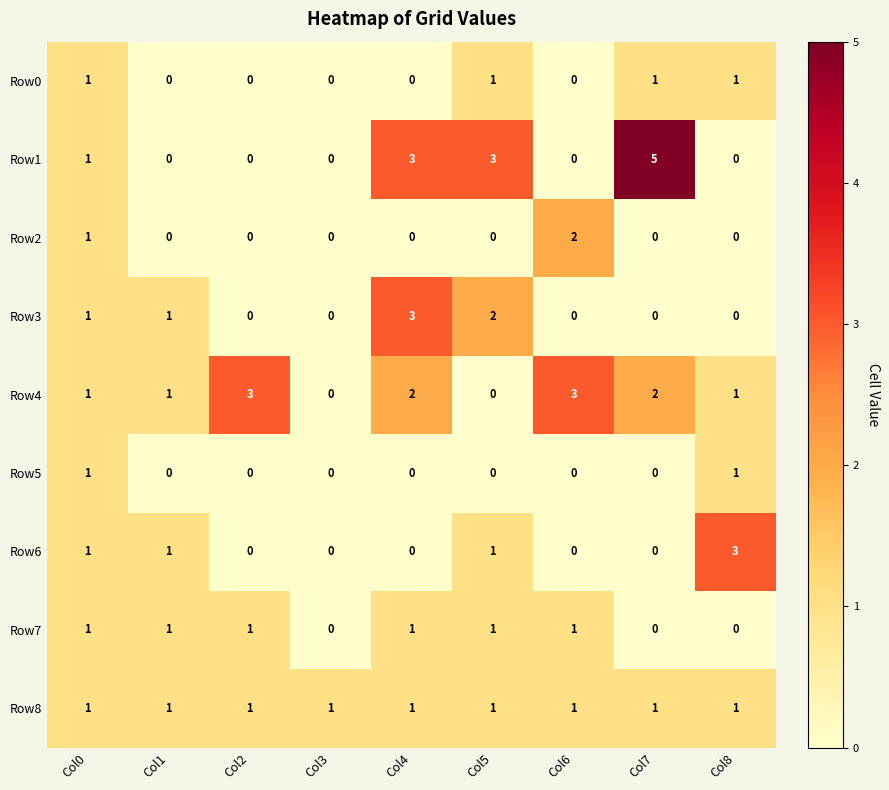

What is the difference between the highest and lowest values at Col7?

5